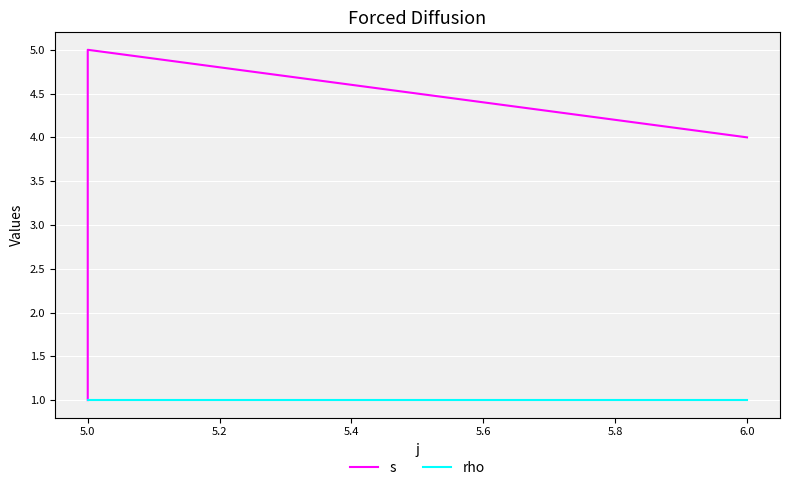

What is the approximate value of rho at 5.0?

1